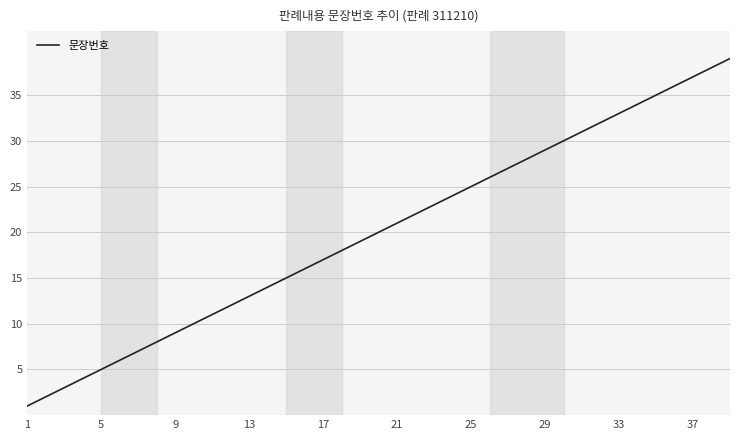

Count the number of data series in this chart.

1